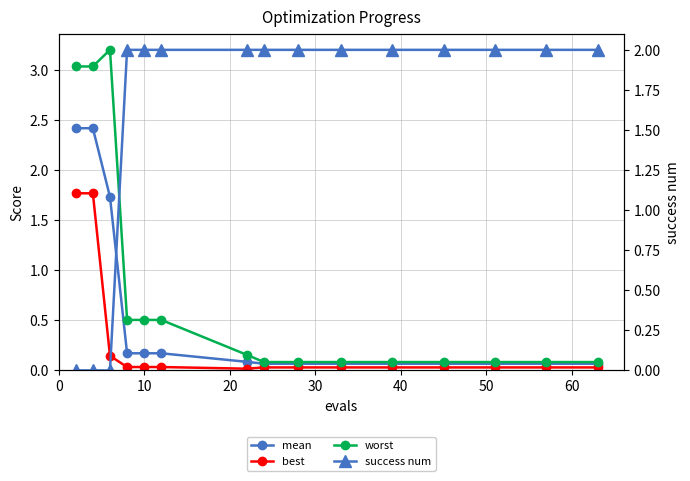

What is the difference between the highest and lowest values at 50?

2.0